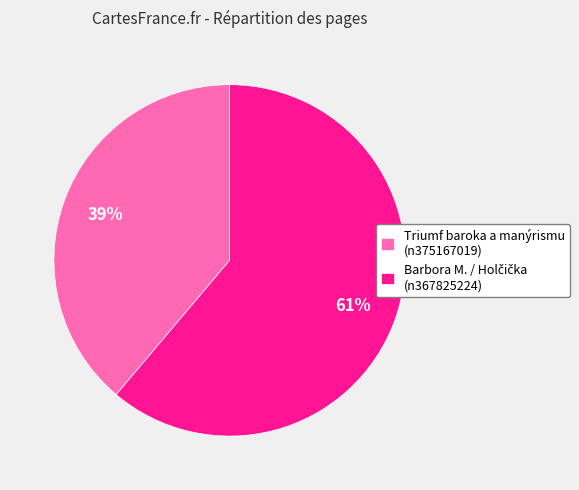

Which category has the smallest portion of the pie?

Triumf baroka a manýrismu (n375167019)